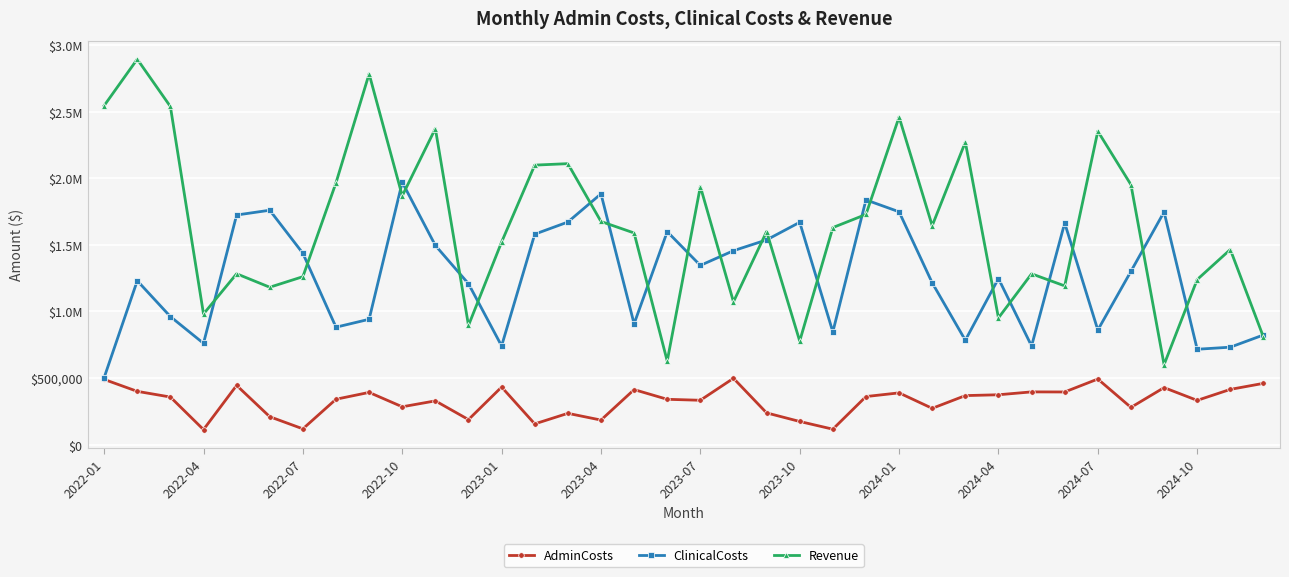

What are all the series names shown in the legend?

AdminCosts, ClinicalCosts, Revenue